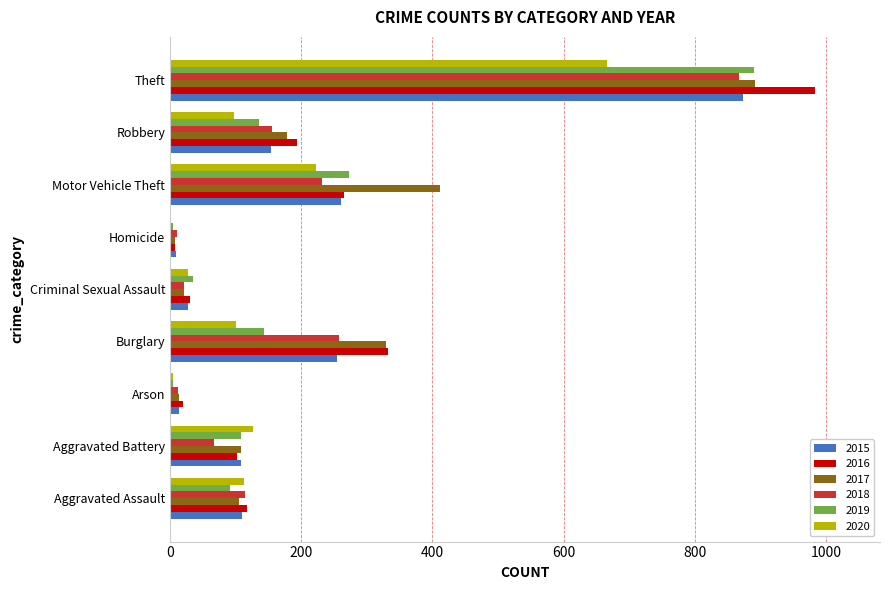

At which label does 2015 reach its peak?

Theft